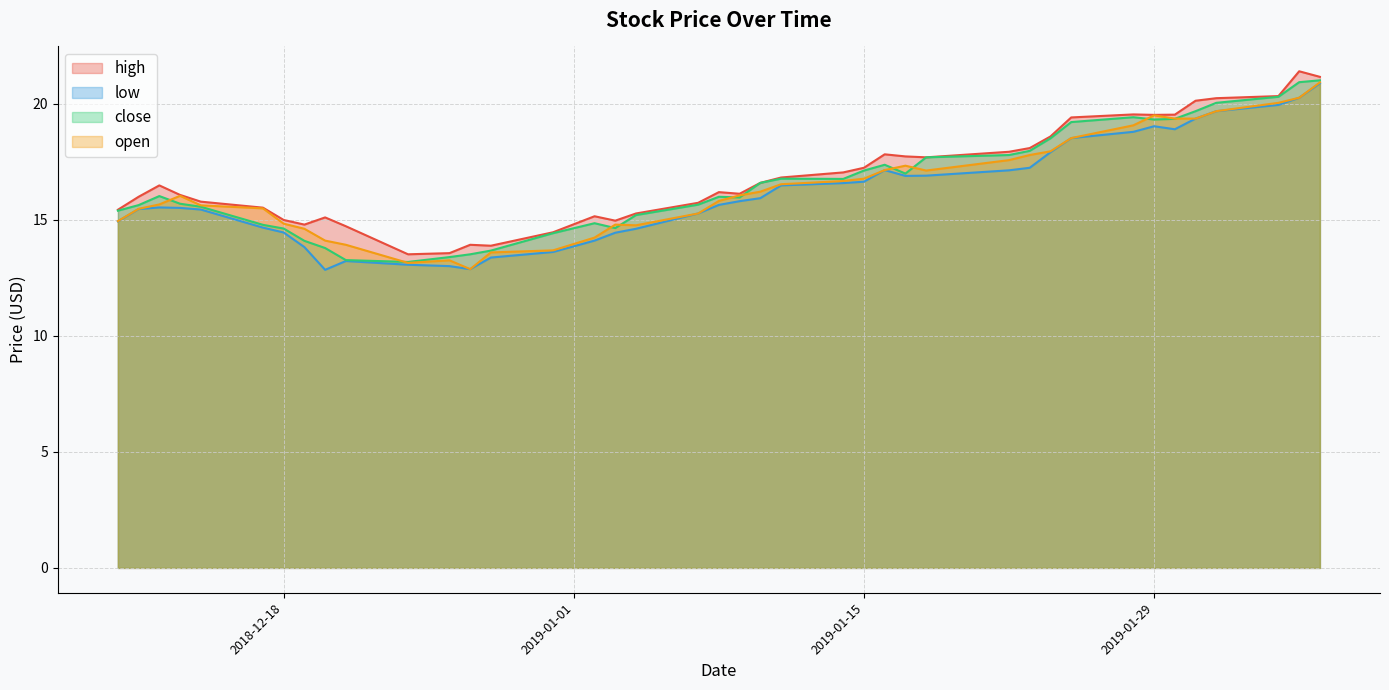

What is the difference between the high values at 2018-12-13 and 2018-12-21?

1.3